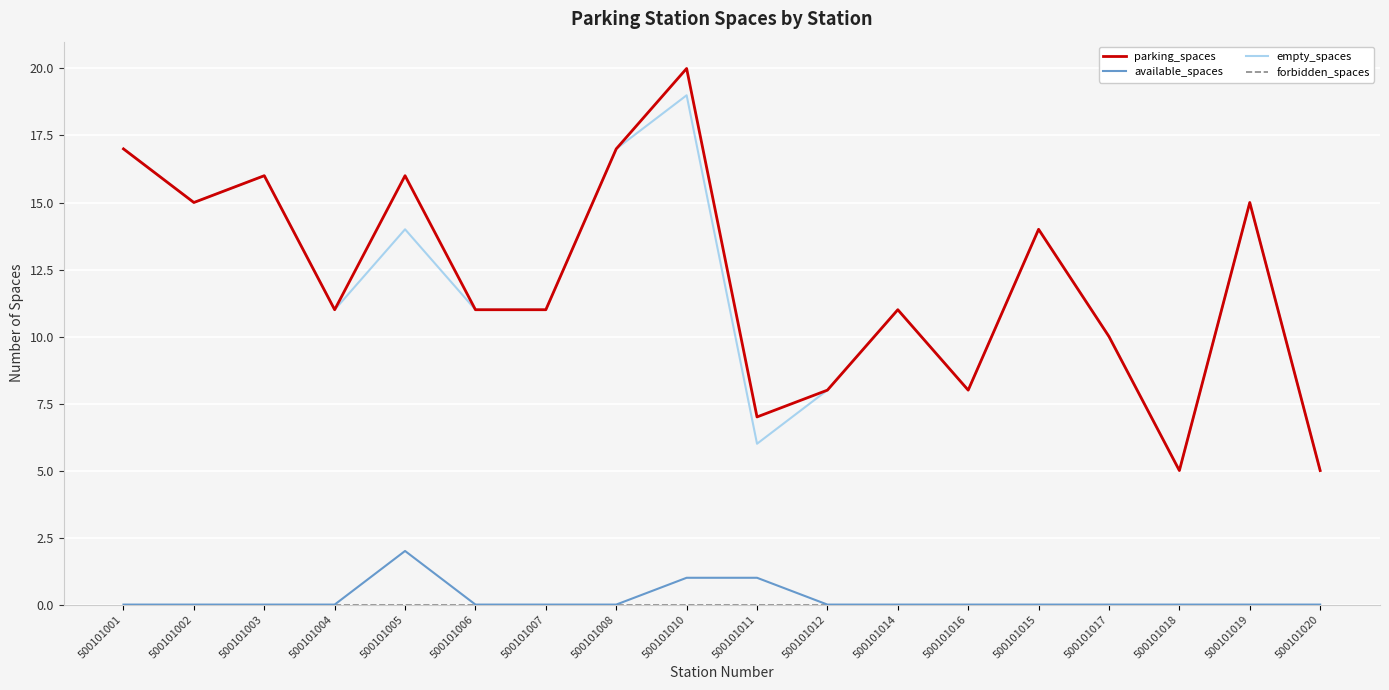

Which series has the largest range (max minus min)?

parking_spaces